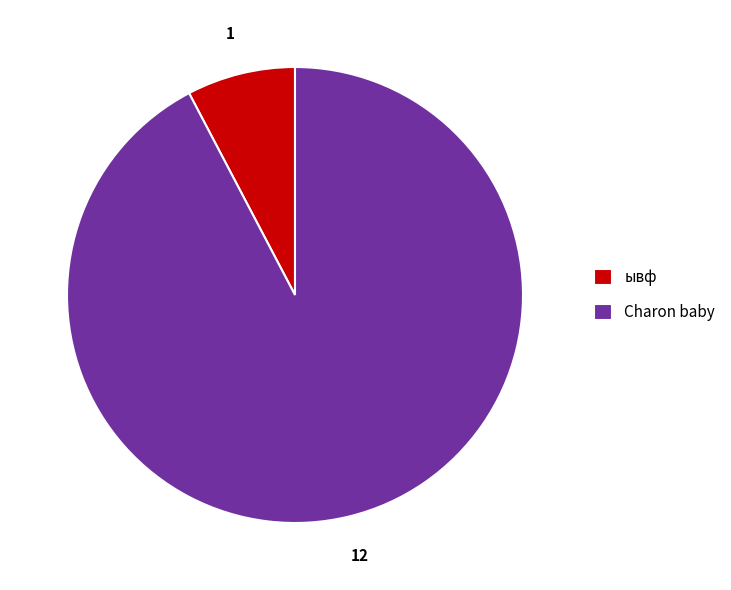

Approximately how many times larger is the value at Charon baby compared to ывф?

12.0